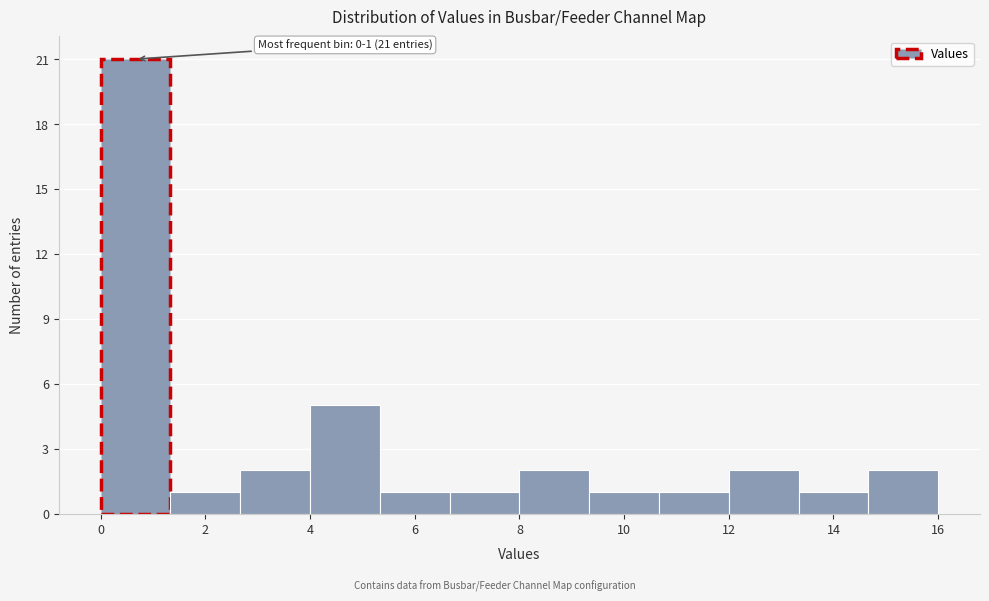

Over which range of the x-axis is the bar tallest?

0.0 to 1.4